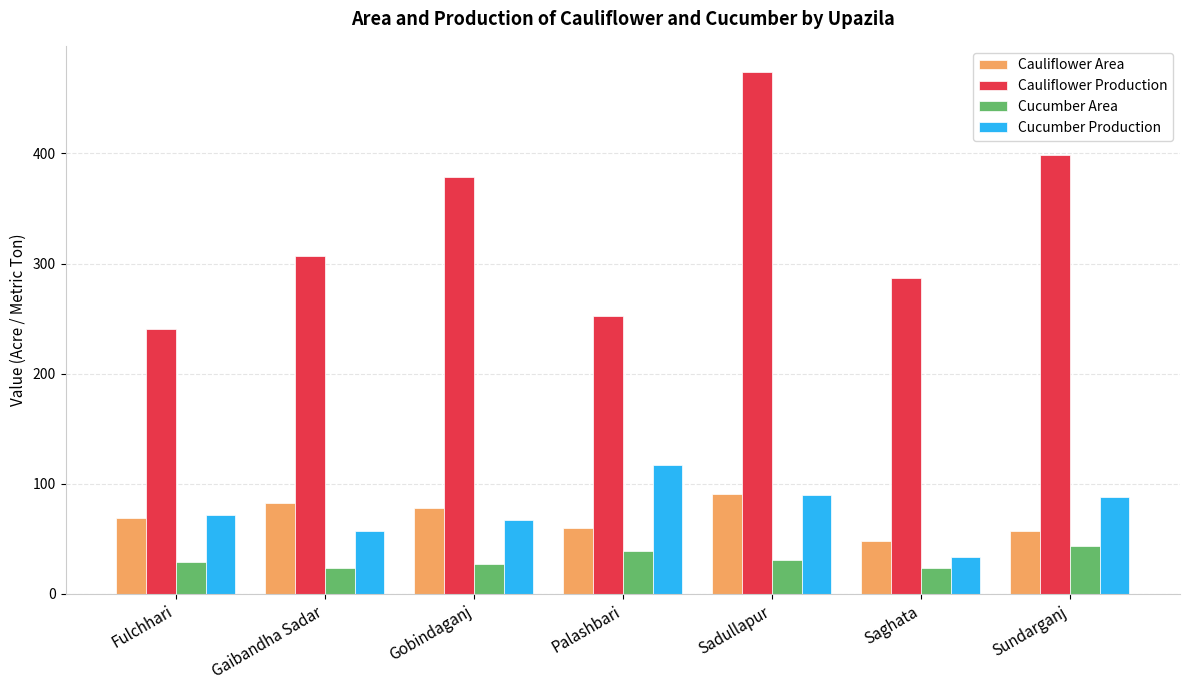

What is the maximum value shown in the chart?

474